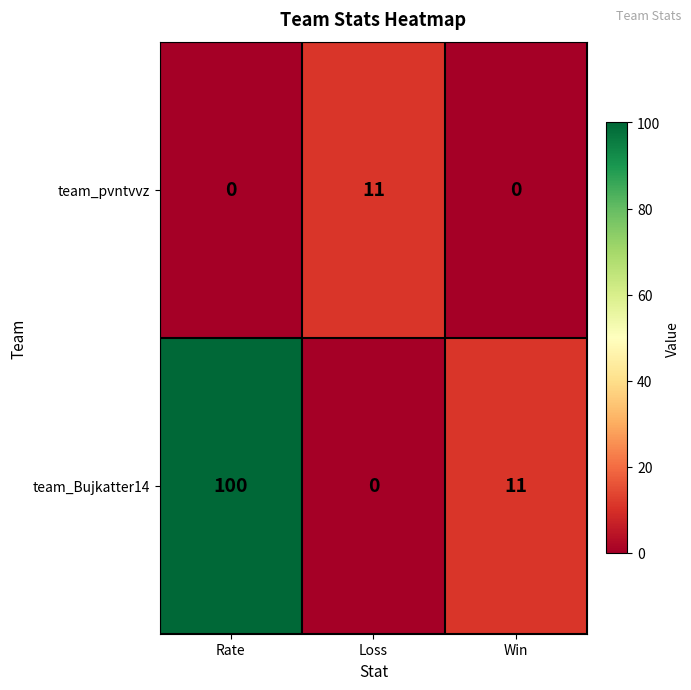

What is the total value across all series at Rate?

100